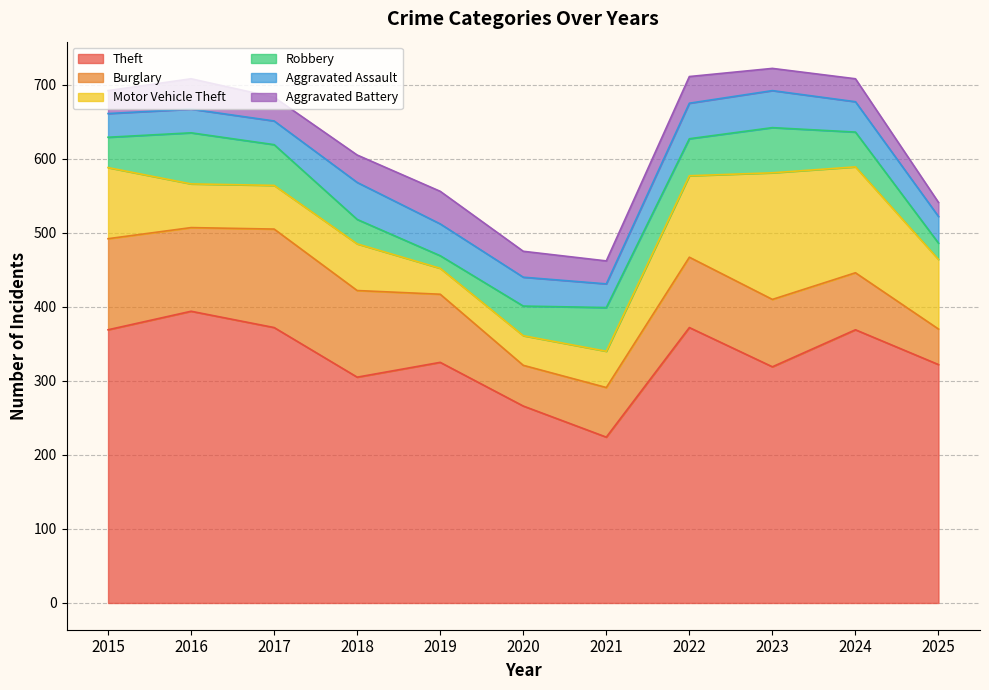

Rank the series by their maximum value, from lowest to highest.

Aggravated Battery, Aggravated Assault, Robbery, Burglary, Motor Vehicle Theft, Theft